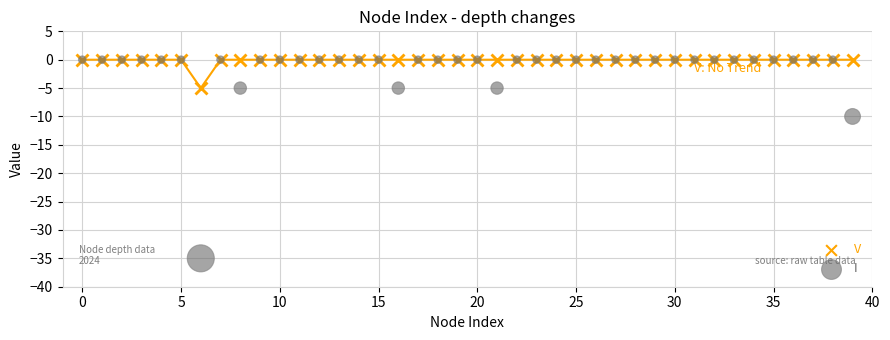

Across all series, what Y value is closest to -17?

-10